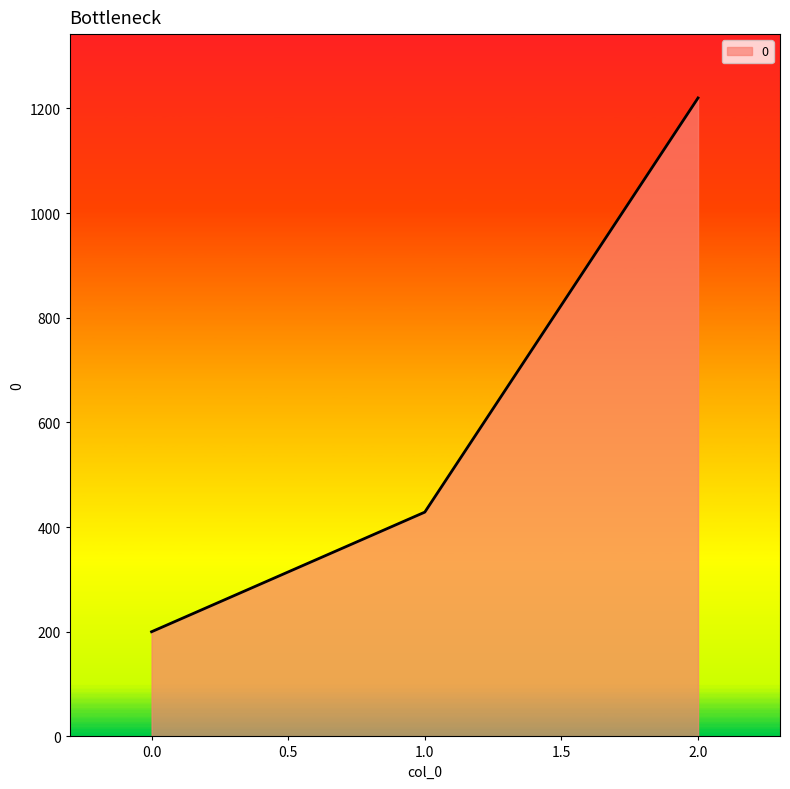

Does the chart have visible grid lines?

No